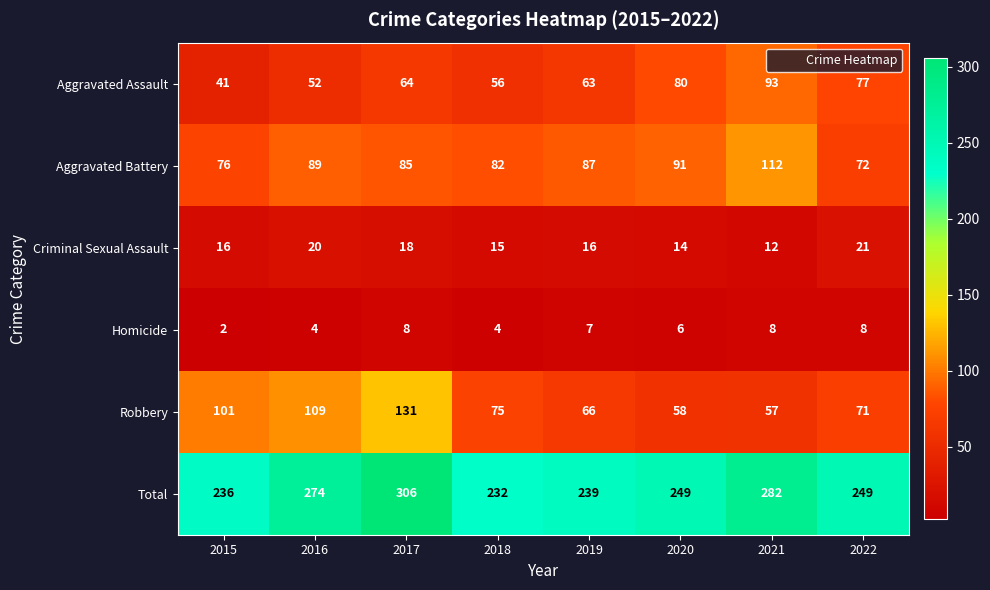

The Criminal Sexual Assault series shows 16 at 2019. True or false?

True